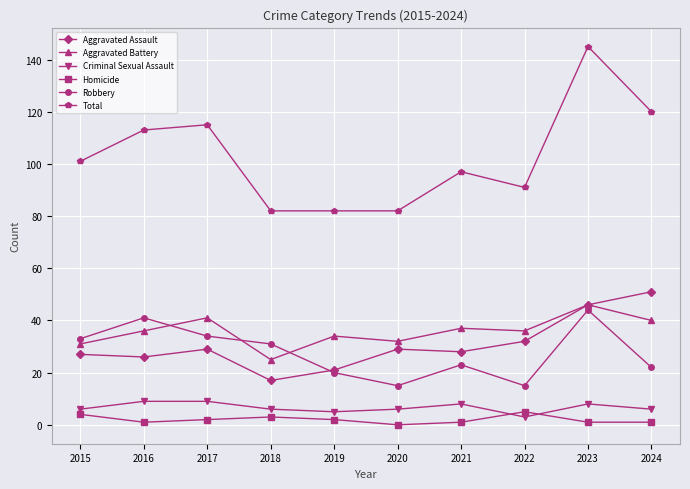

True or false: Robbery has more than 0 interior local peaks.

True